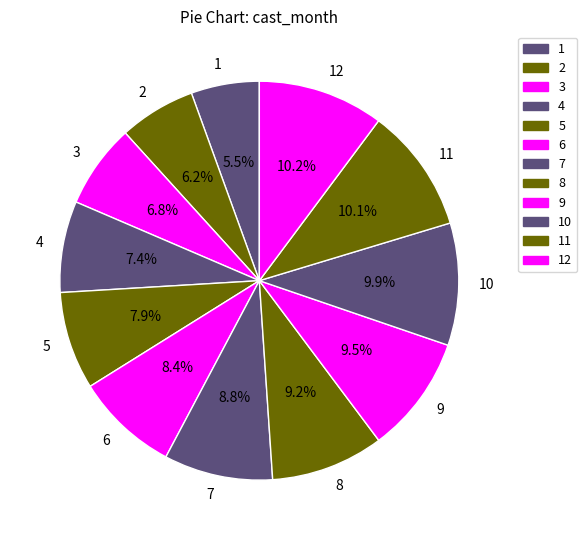

How many segments does this pie chart have?

12